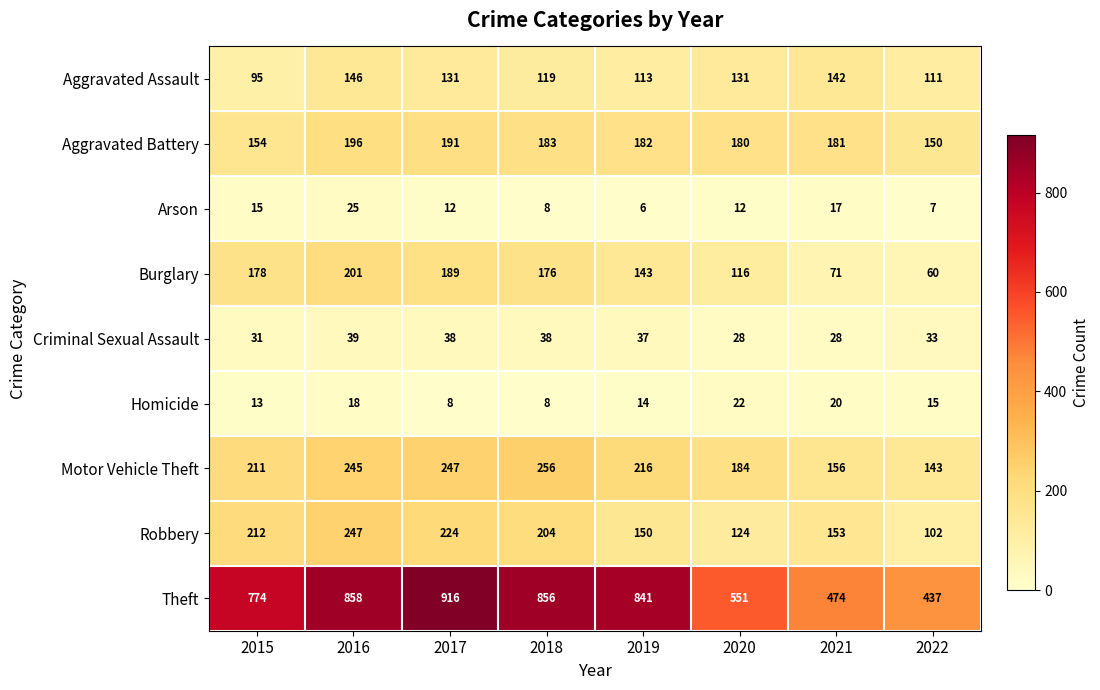

Where does the Arson series first go above 12?

2015